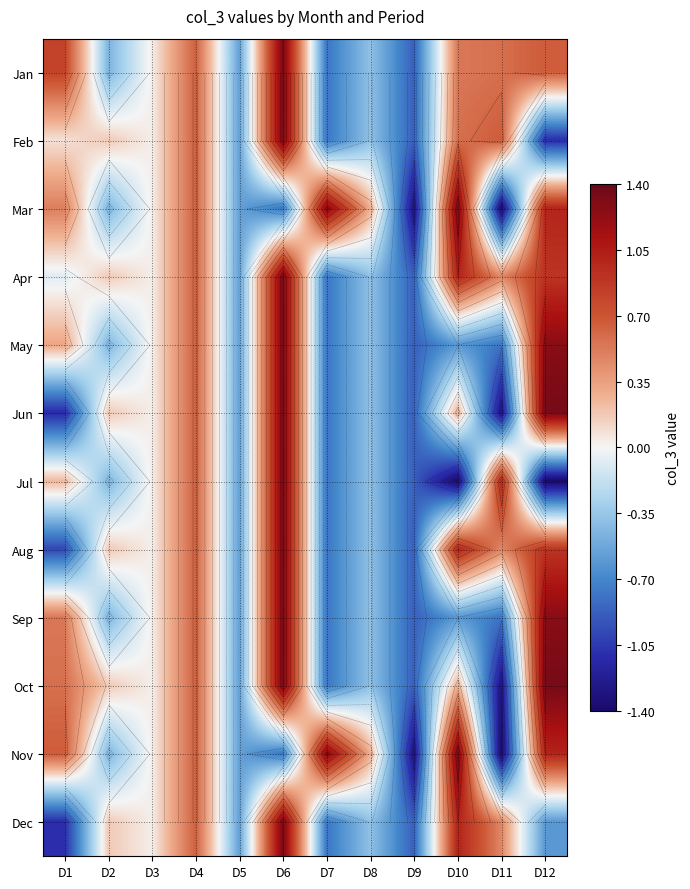

Is it true that Nov equals -0.6 at D5?

True